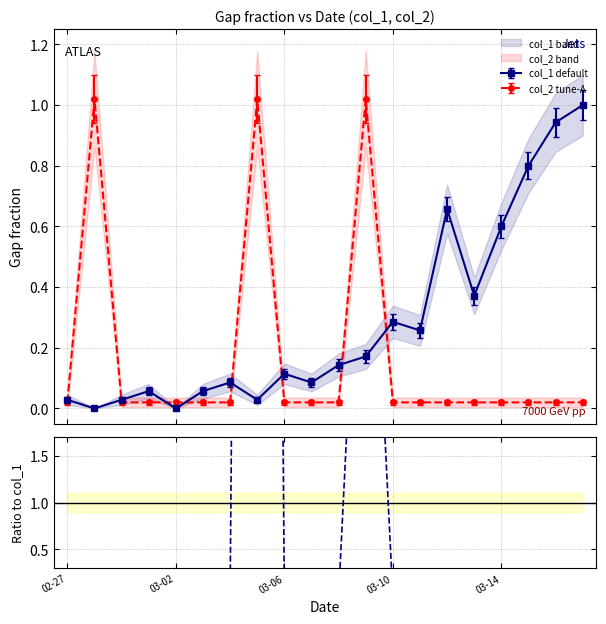

True or false: col_1 default has more than 2 interior local peaks.

True